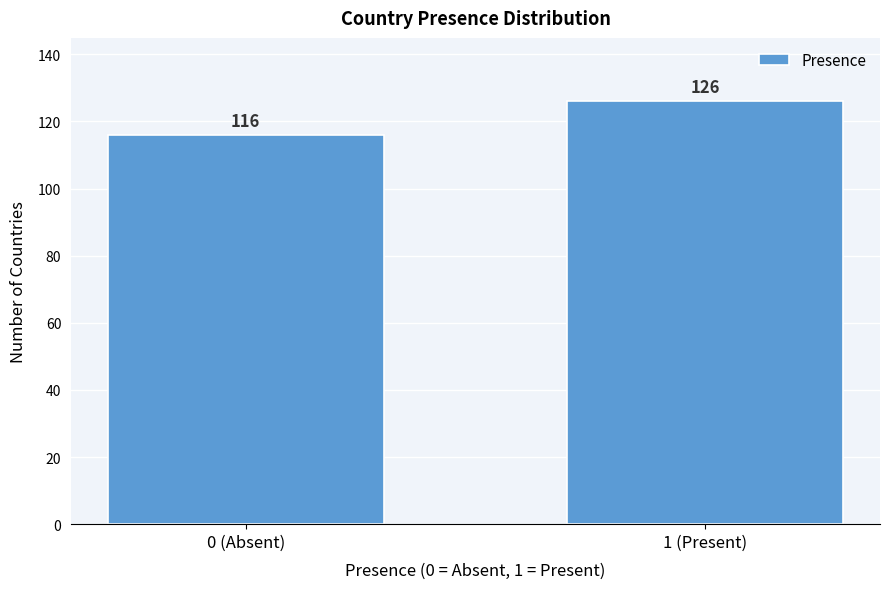

Reading left to right, list all the values displayed in this chart.

116	126